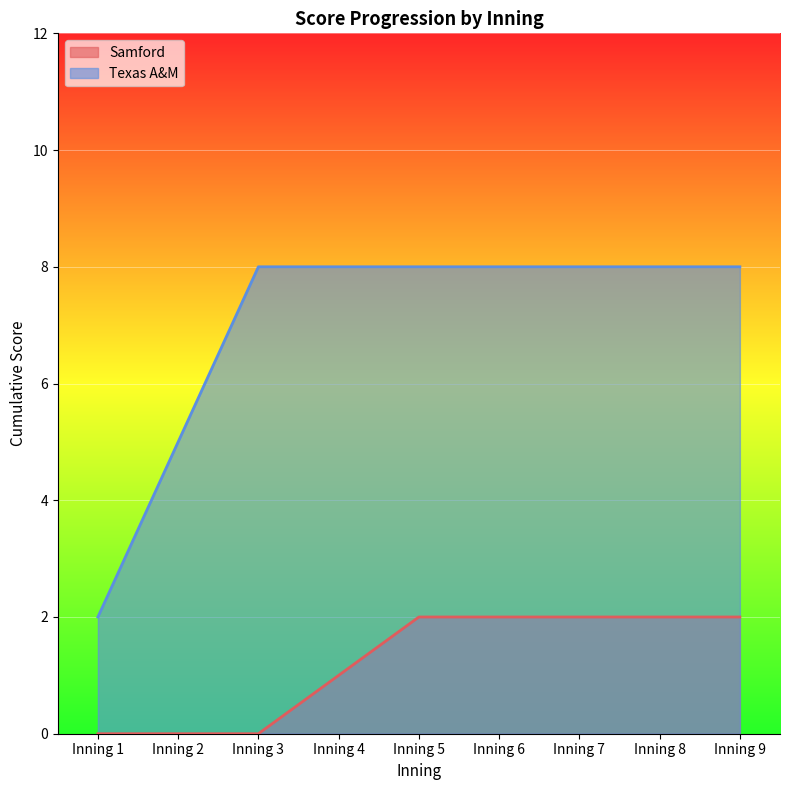

What is the value of the Samford point at the 7th from the left?

2